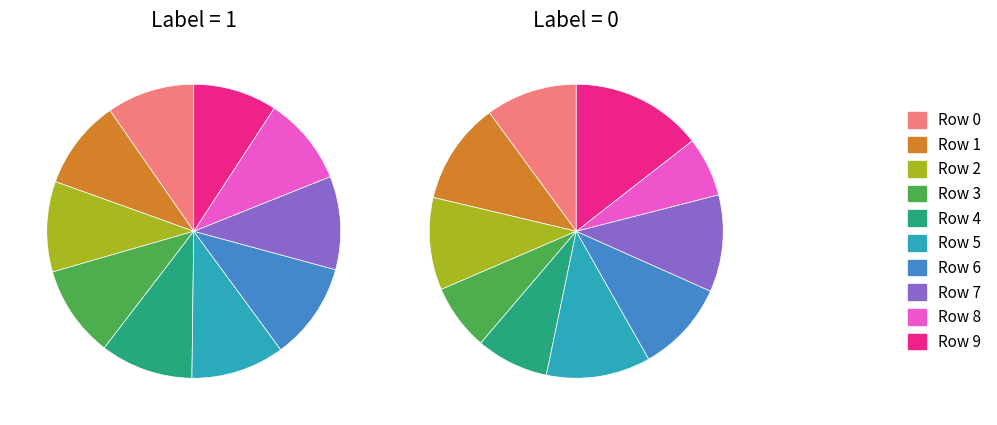

Is it true that 2 is 10% of the pie?

True